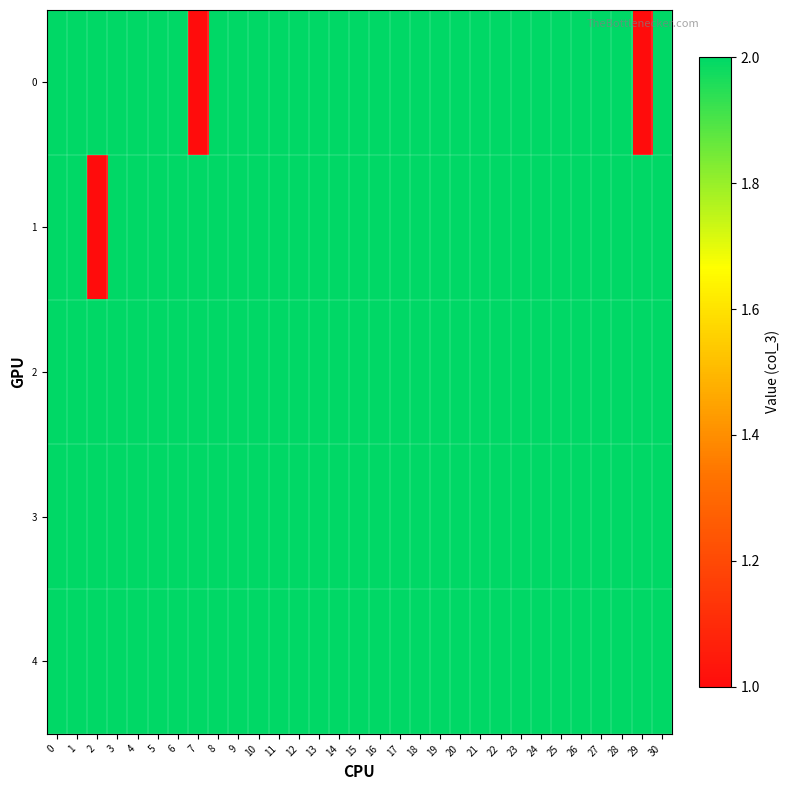

Rank the series at 27 from highest to lowest value.

0, 1, 2, 3, 4